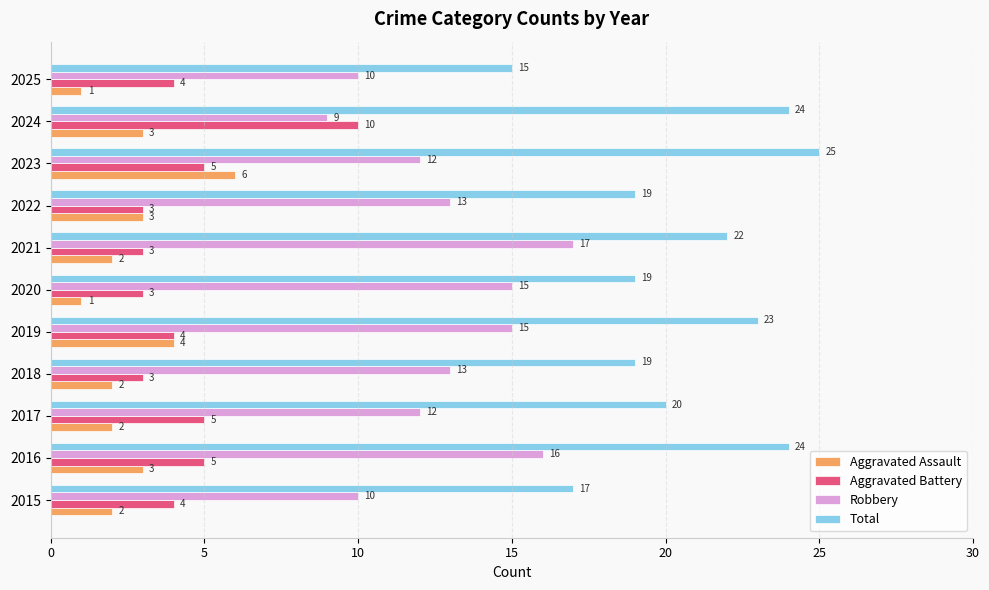

At which label does Robbery reach its peak?

2021